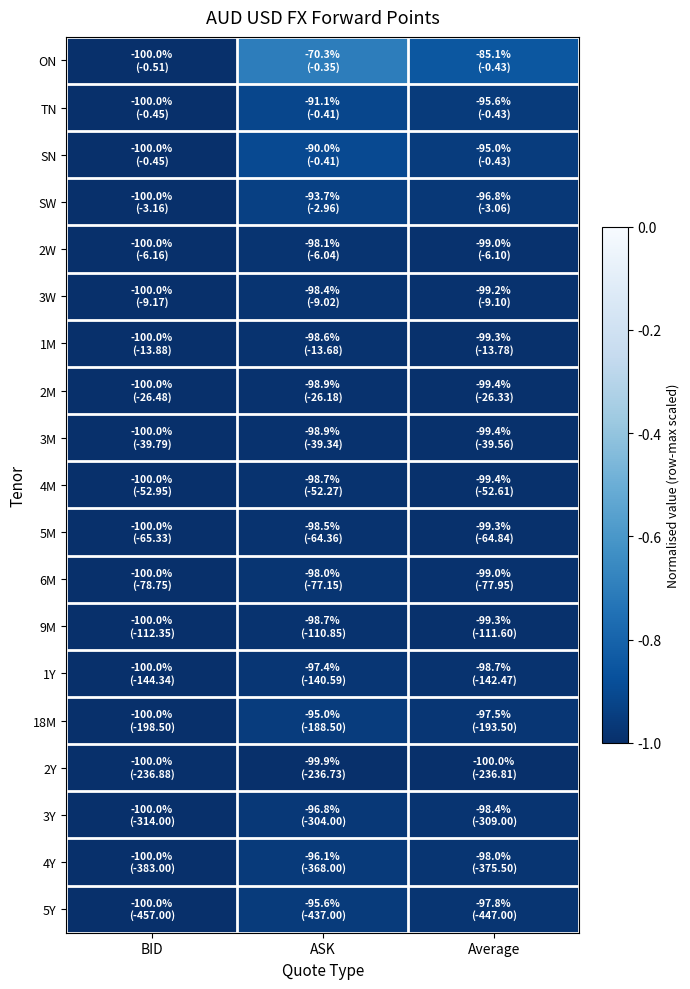

What is the greatest value displayed?

-0.7